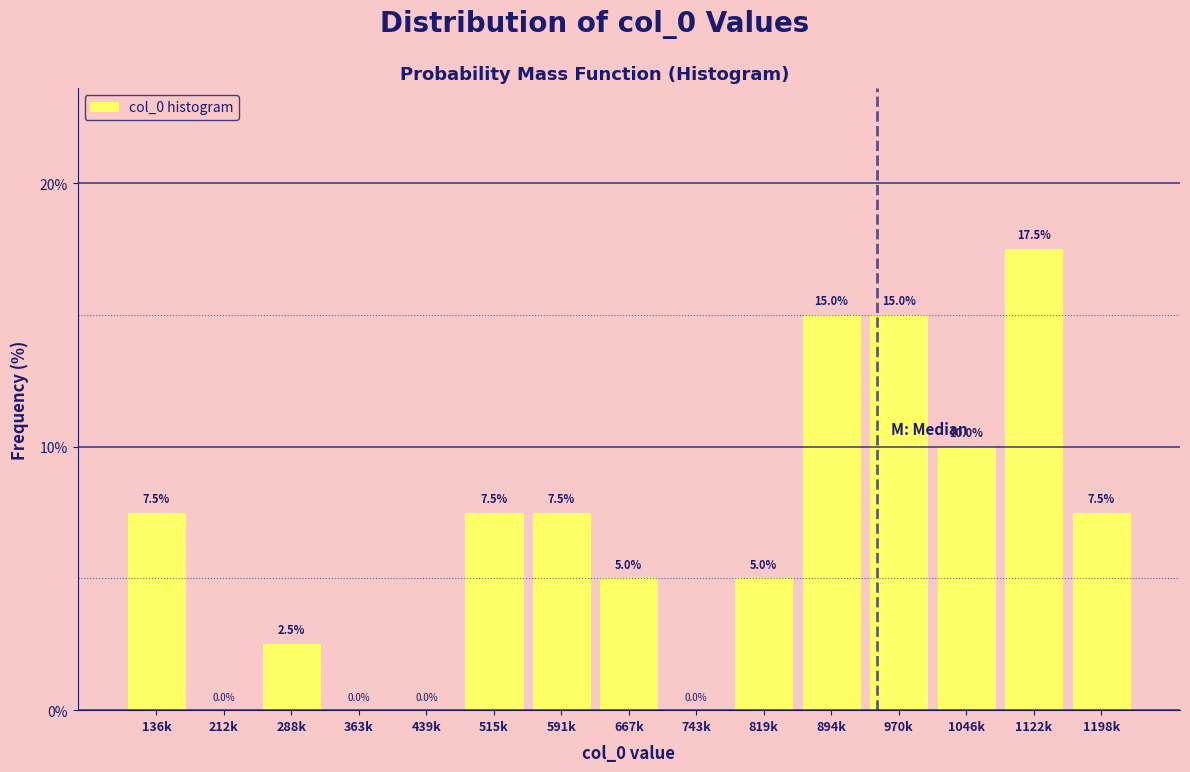

Reading left to right, what are all the values shown in this chart?

136k=7.5	212k=0.0	288k=2.5	363k=0.0	439k=0.0	515k=7.5	591k=7.5	667k=5.0	743k=0.0	819k=5.0	894k=15.0	970k=15.0	1046k=10.0	1122k=17.5	1198k=7.5